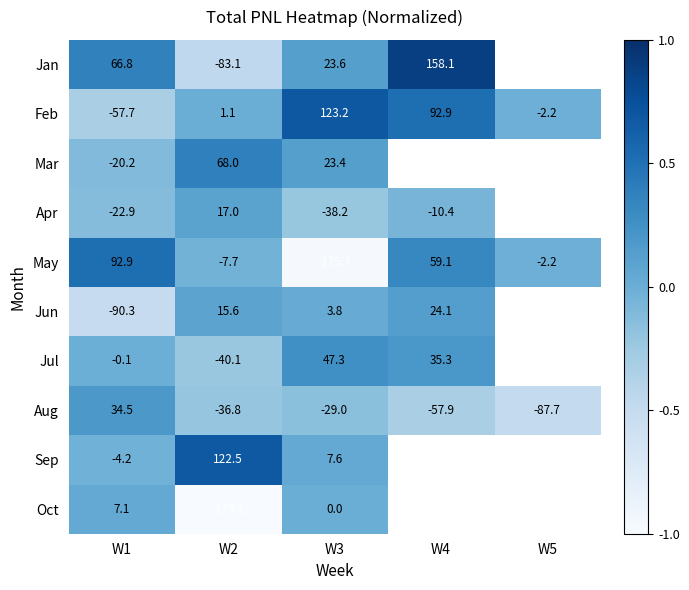

At W1, list the series in order from smallest to largest.

Jun, Feb, Apr, Mar, Sep, Jul, Oct, Aug, Jan, May